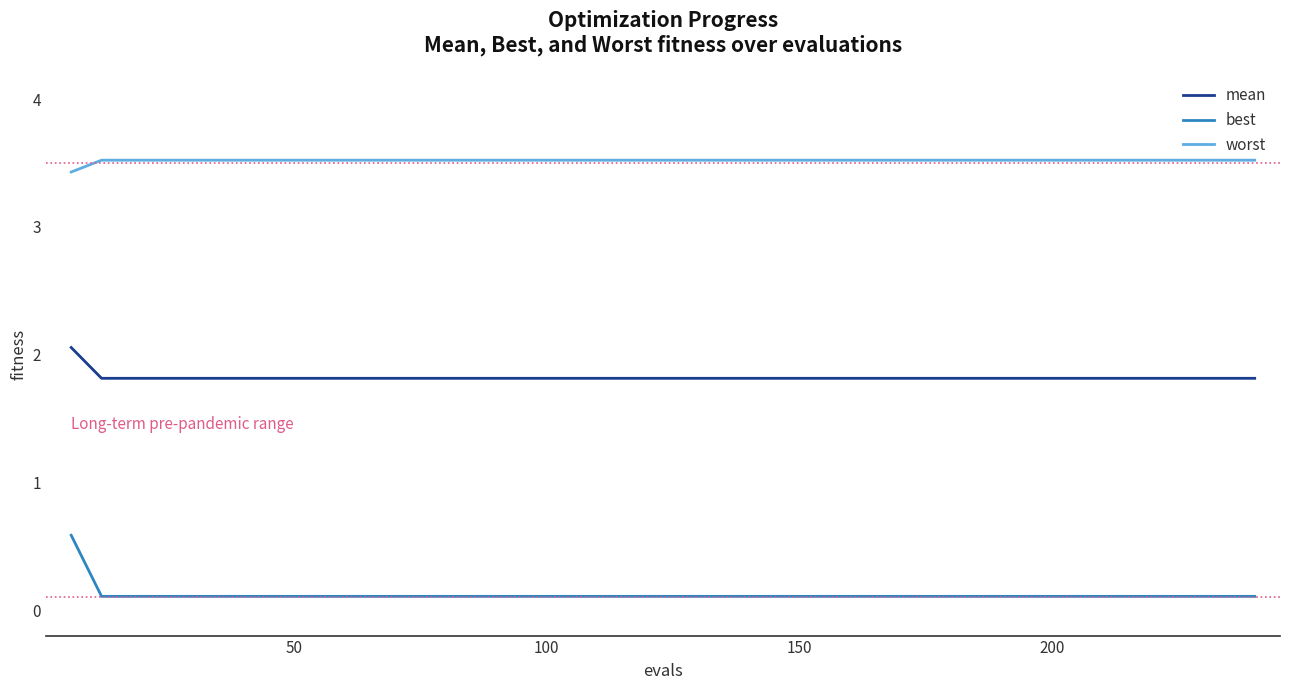

What is the difference between the maximum and minimum values in the best series?

0.5